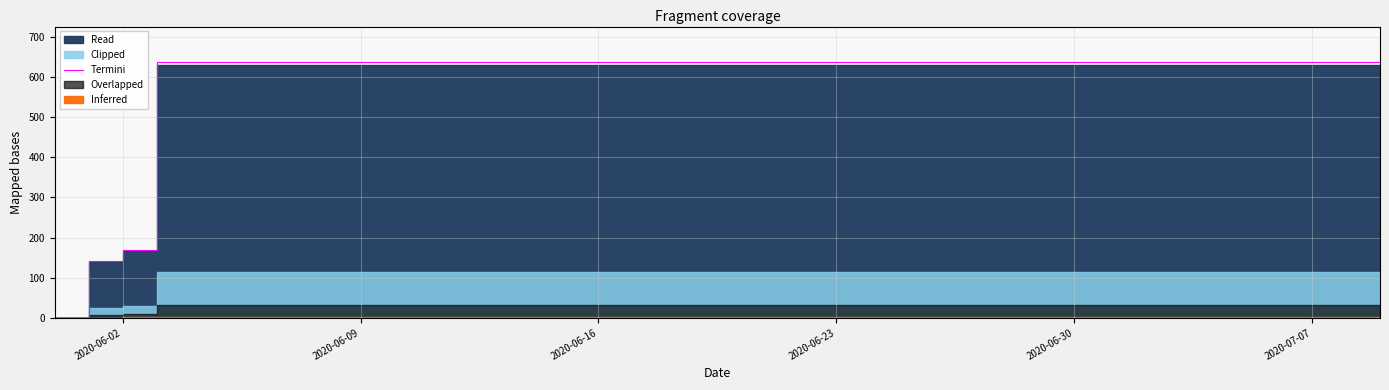

What is the maximum value shown in the chart?

637.3